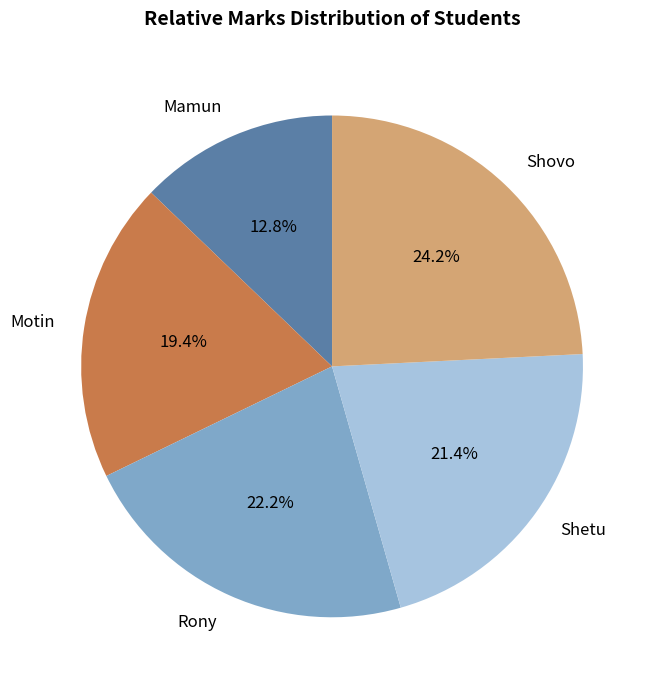

True or false: Motin accounts for 19% of the total.

True